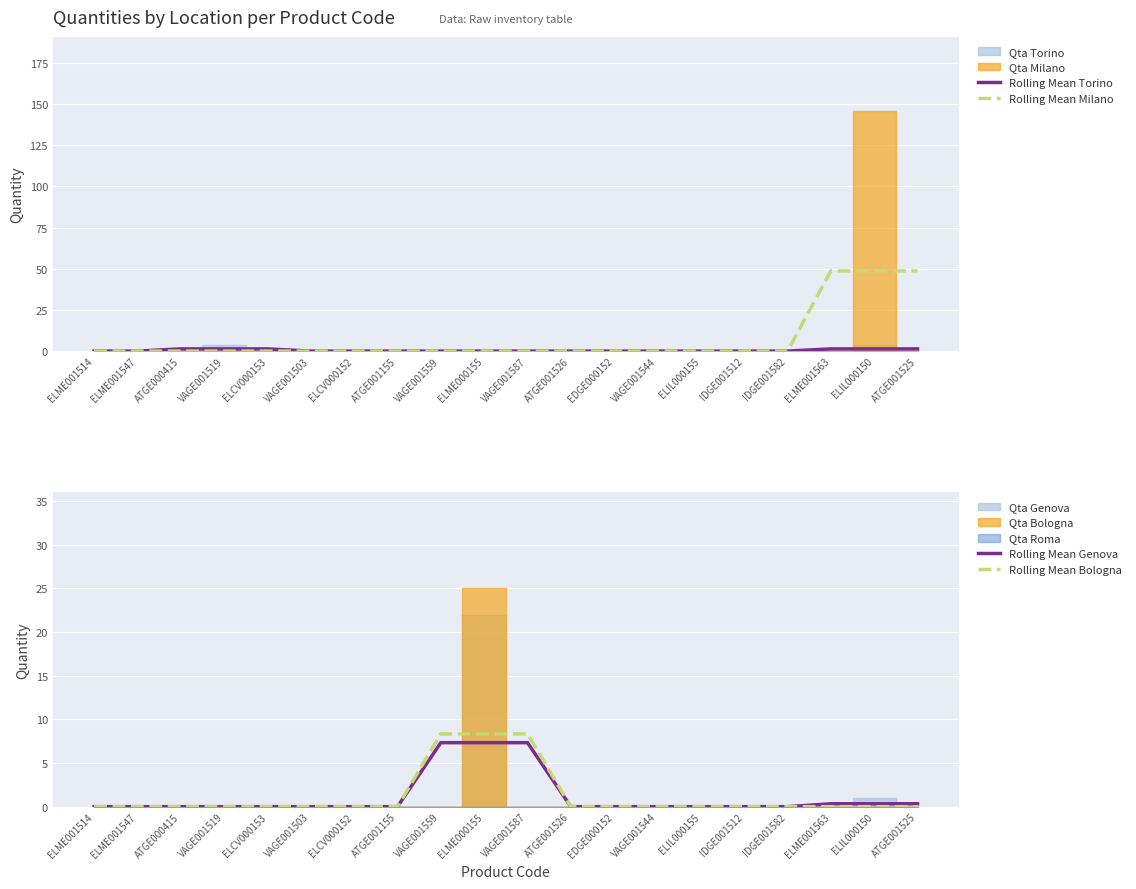

What is the label of the 6th point from the left?

VAGE001503